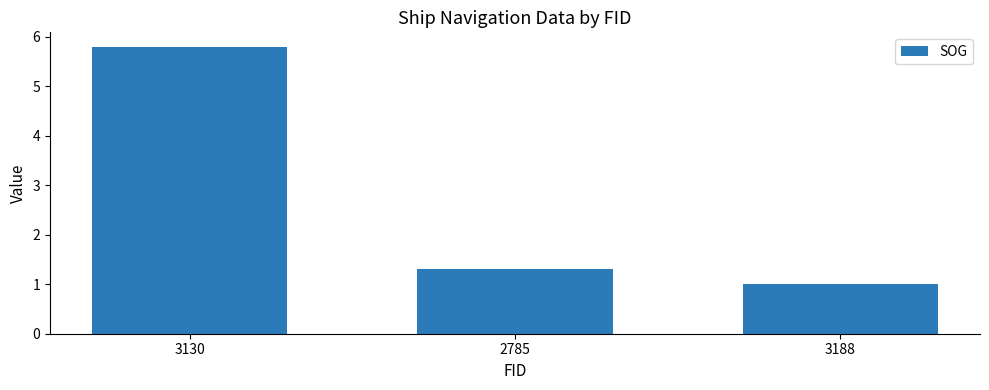

Reading right to left, extract all data points from this chart.

1.0	1.3	5.8